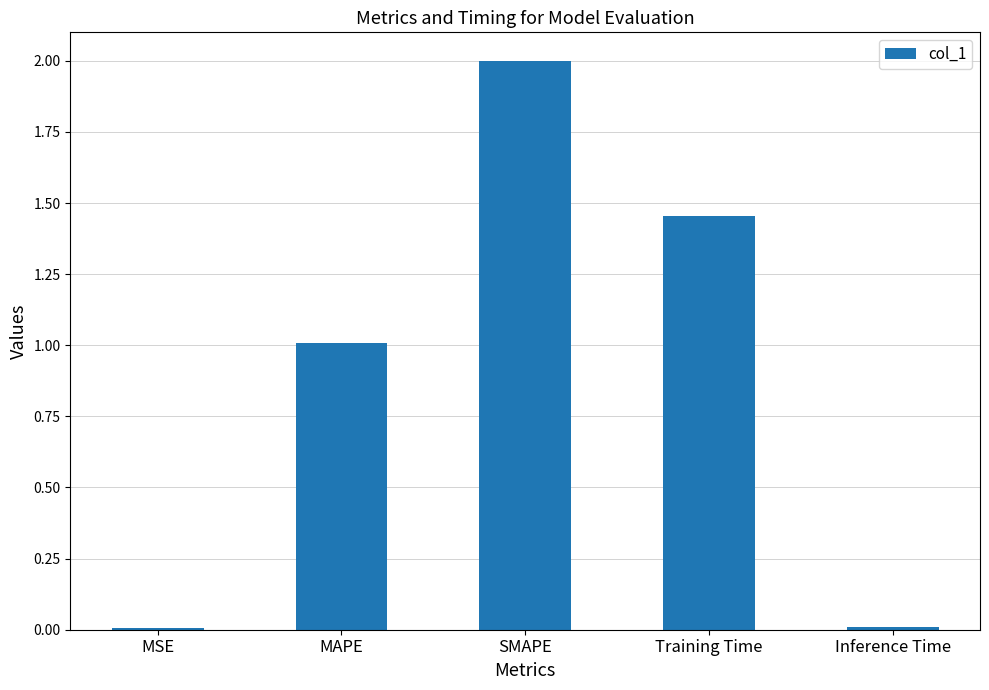

At which category does the chart reach its peak across all series?

SMAPE